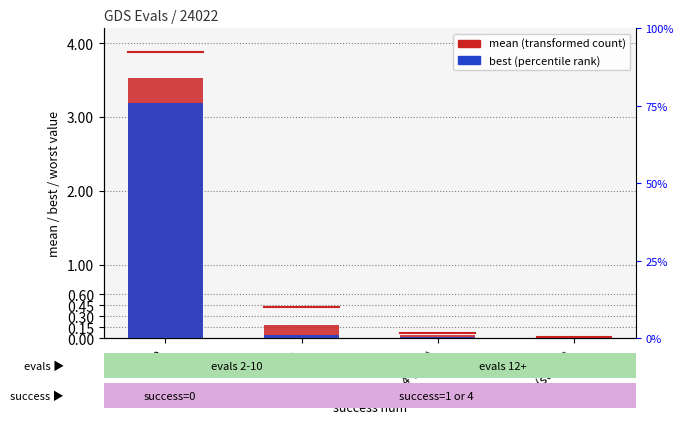

At 1, list the series in order from smallest to largest.

best, mean